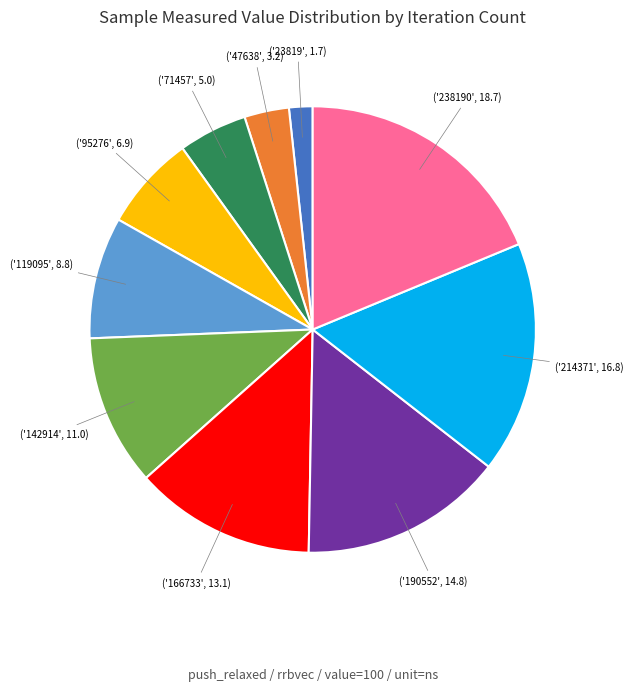

Does any single category account for the majority?

No